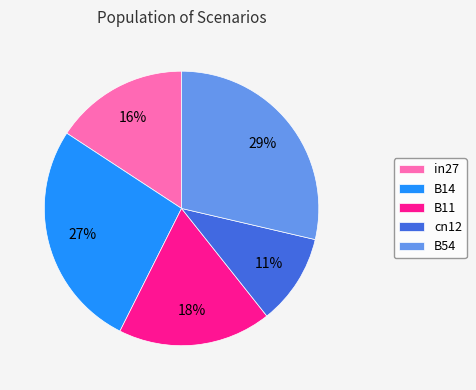

The in27 slice represents 16% of the pie. True or false?

True